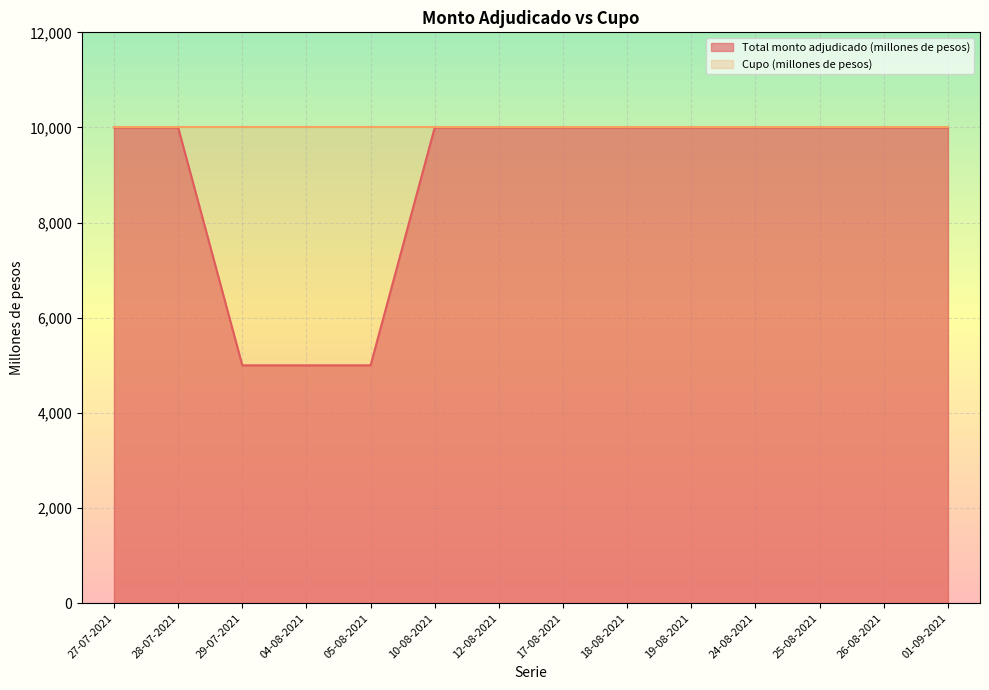

What is the label of the 11th point from the right?

04-08-2021